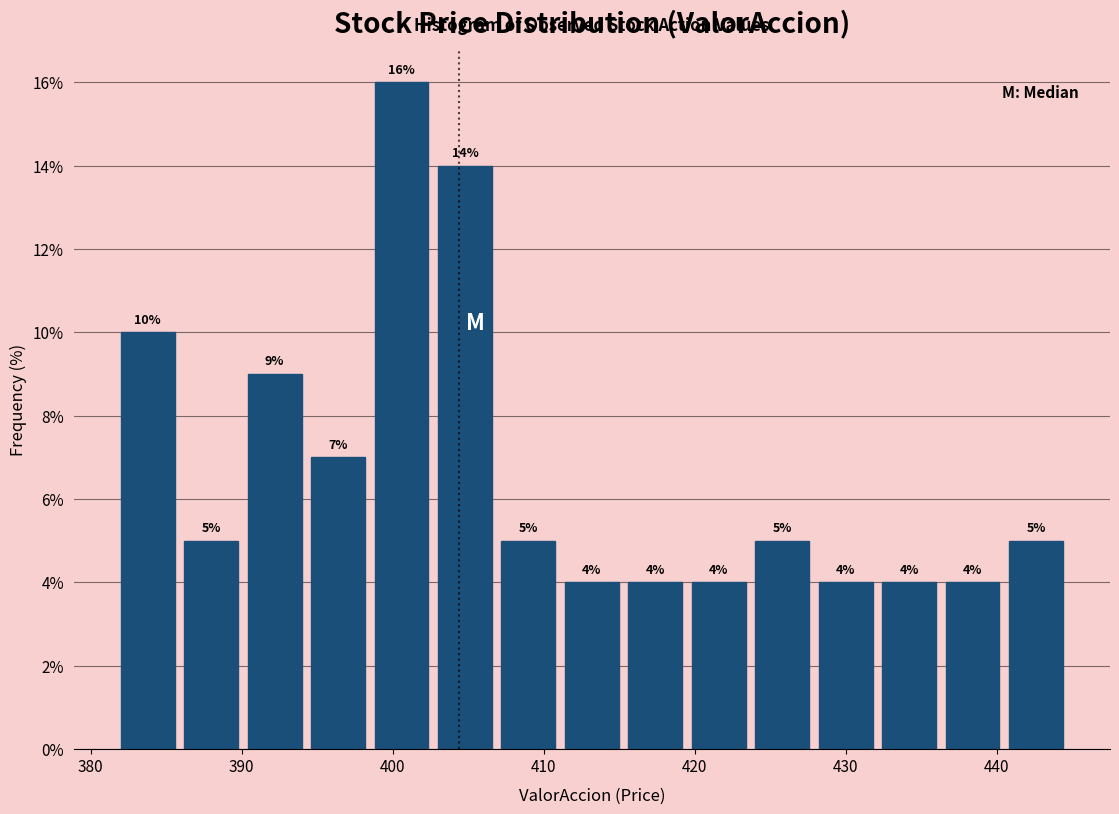

What is the height of the bar covering 424.0 to 428.2 on the x-axis? The bar edges are not printed on the chart, so give them approximately, as read against the axis.

5